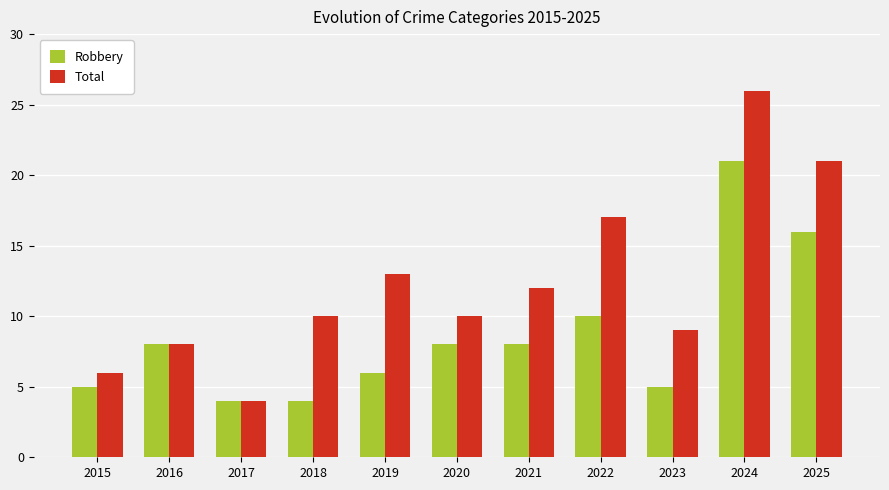

What is the value of the Robbery bar at the 4th from the left?

4